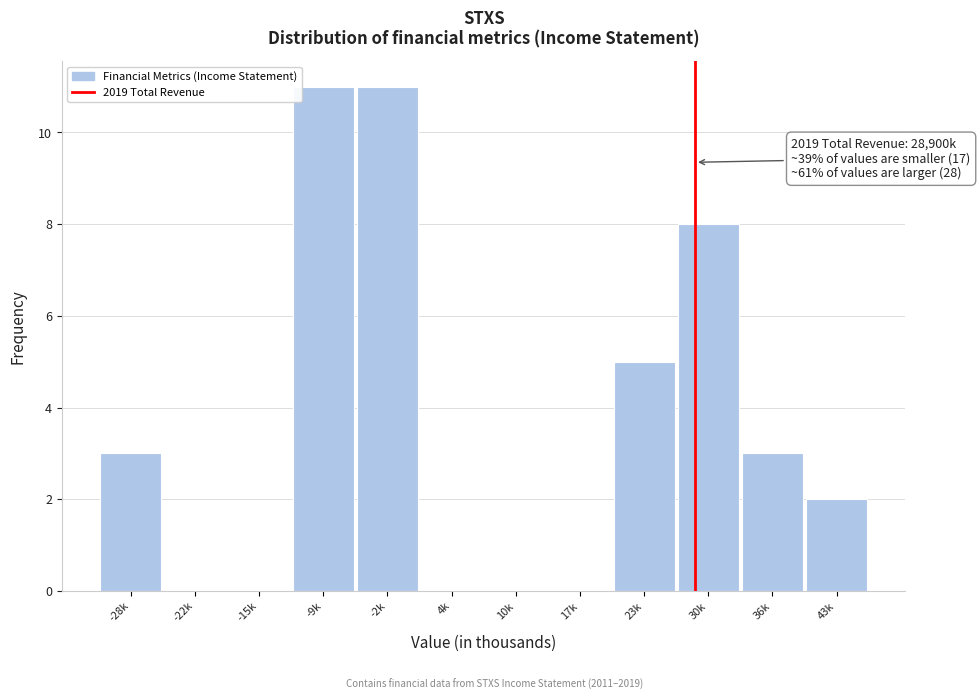

Reading left to right, list all the values displayed in this chart.

-28k=3	-22k=0	-15k=0	-9k=11	-2k=11	4k=0	10k=0	17k=0	23k=5	30k=8	36k=3	43k=2